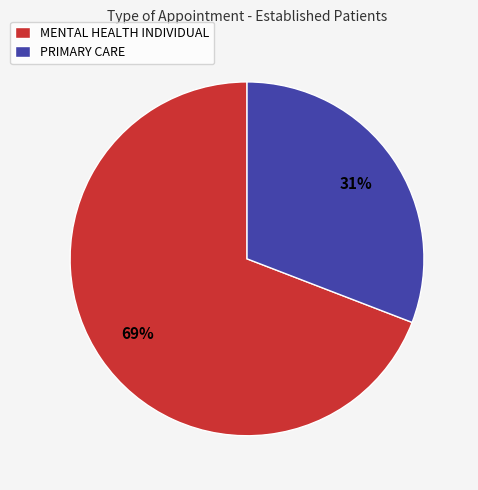

What is the ratio of the value at PRIMARY CARE to the value at MENTAL HEALTH INDIVIDUAL?

0.4